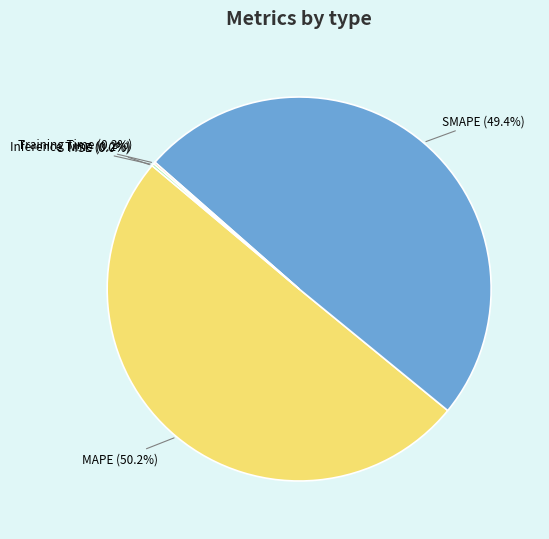

To the nearest percent, what is the difference between the SMAPE and MAPE slice percentages?

1%